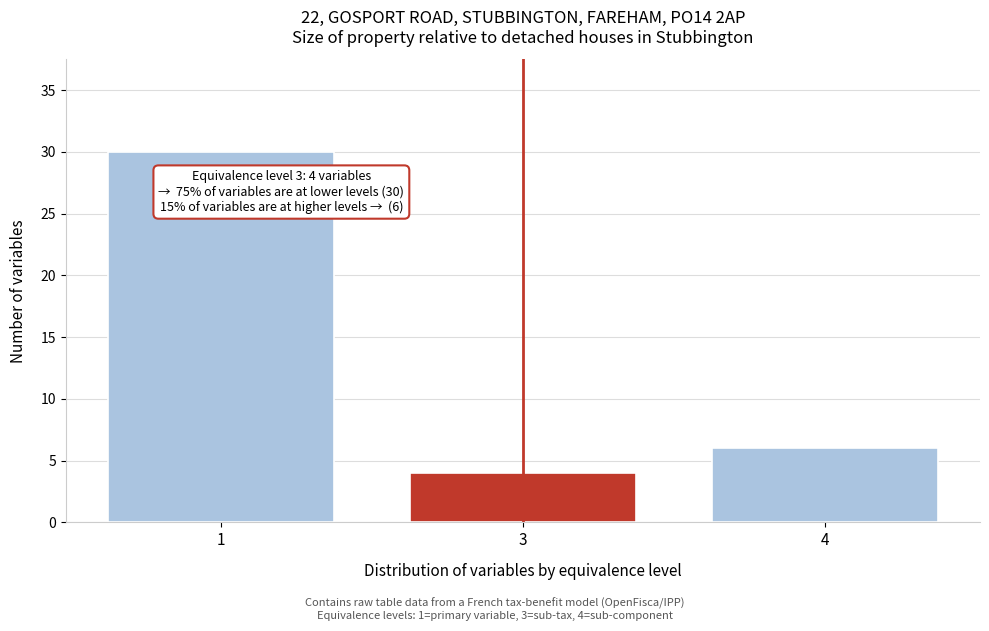

Reading left to right, list all the values displayed in this chart.

30	4	6